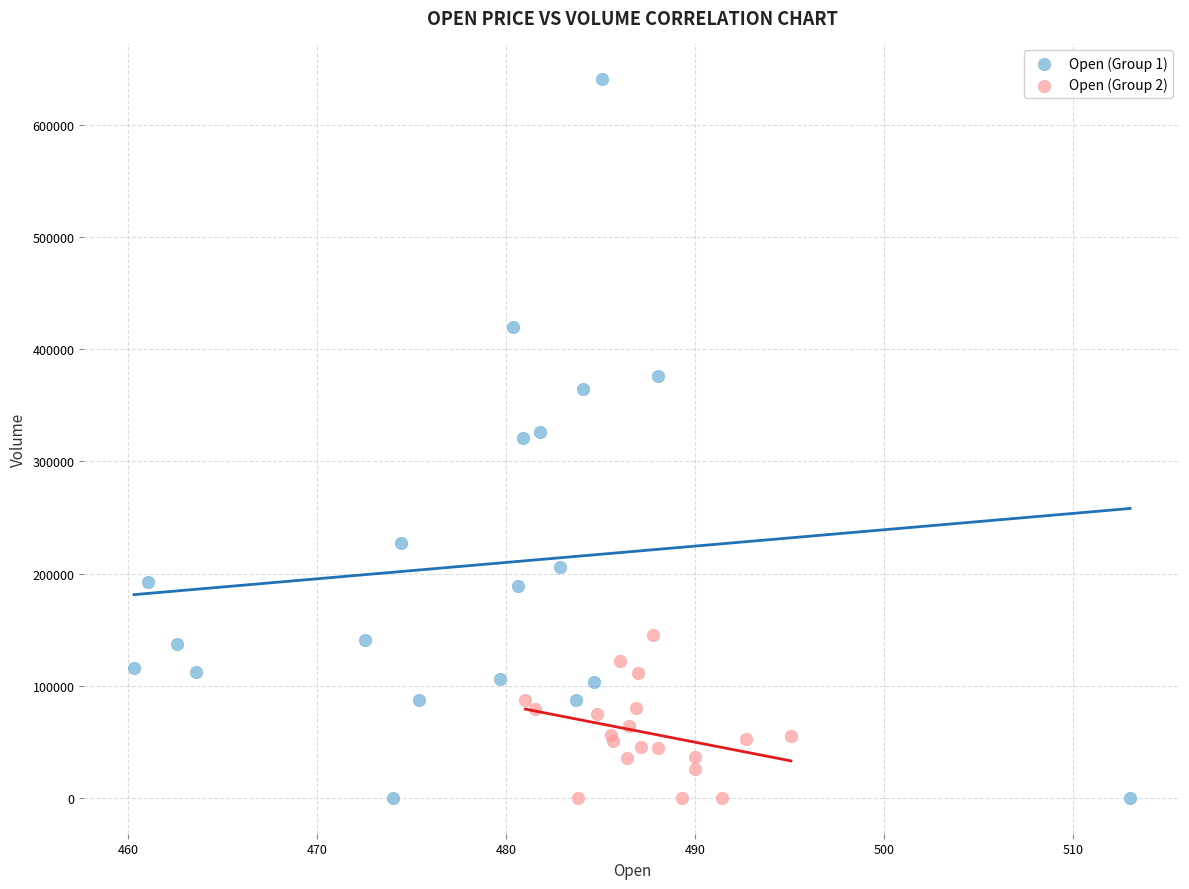

Which series has the widest spread of Y values?

Open (Group 1)